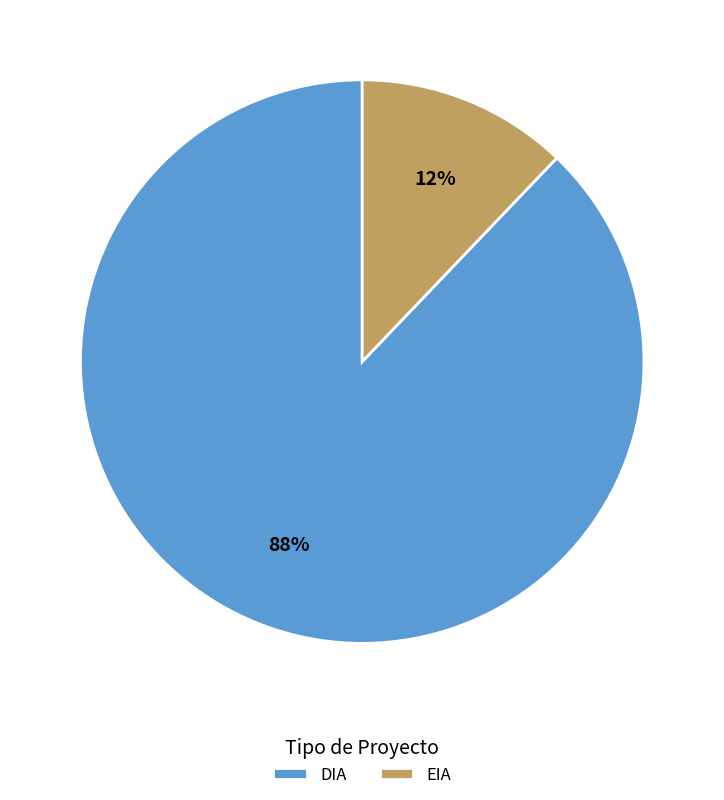

To the nearest percent, what is the difference between the DIA and EIA slice percentages?

76%